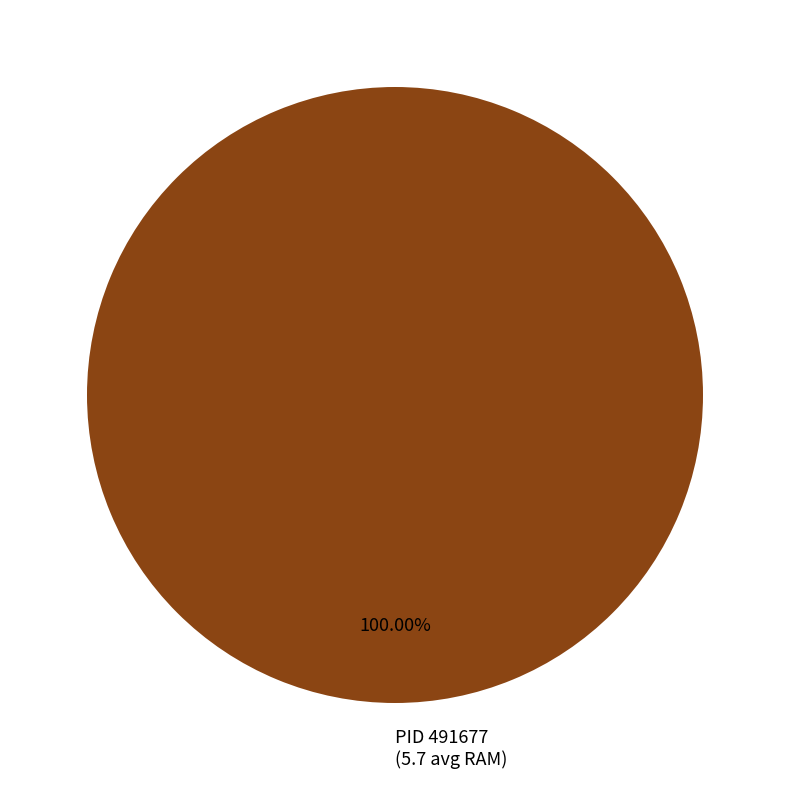

Rank the categories by value from lowest to highest.

PID 491677 (5.7 avg RAM)